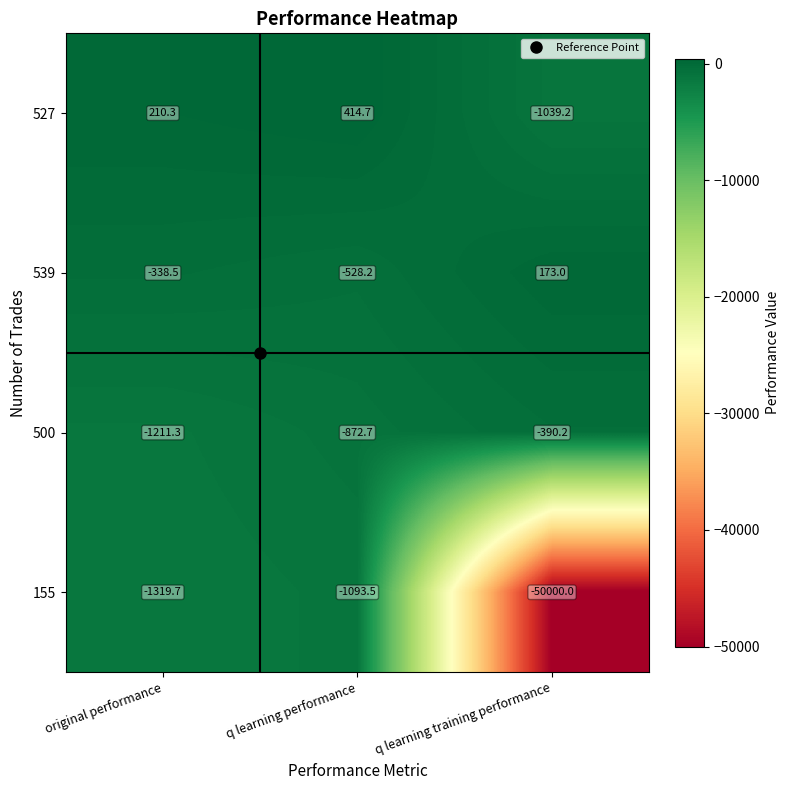

What is the total value across all series at original performance?

-2659.2